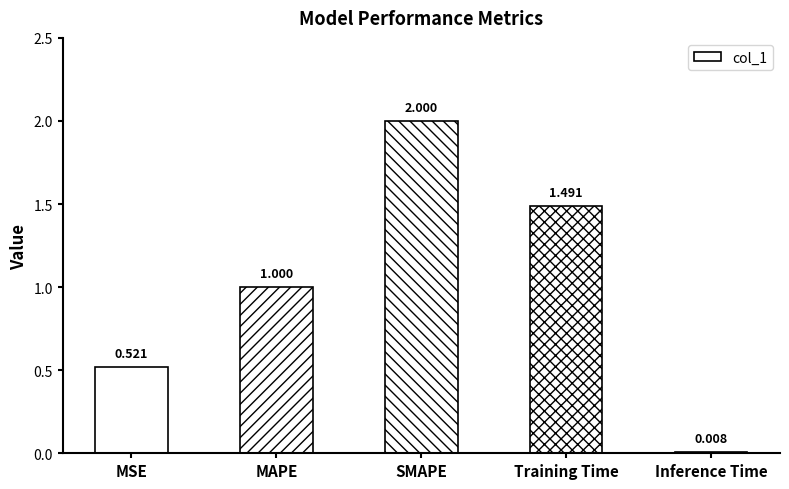

At which label is the value closest to 1?

MAPE